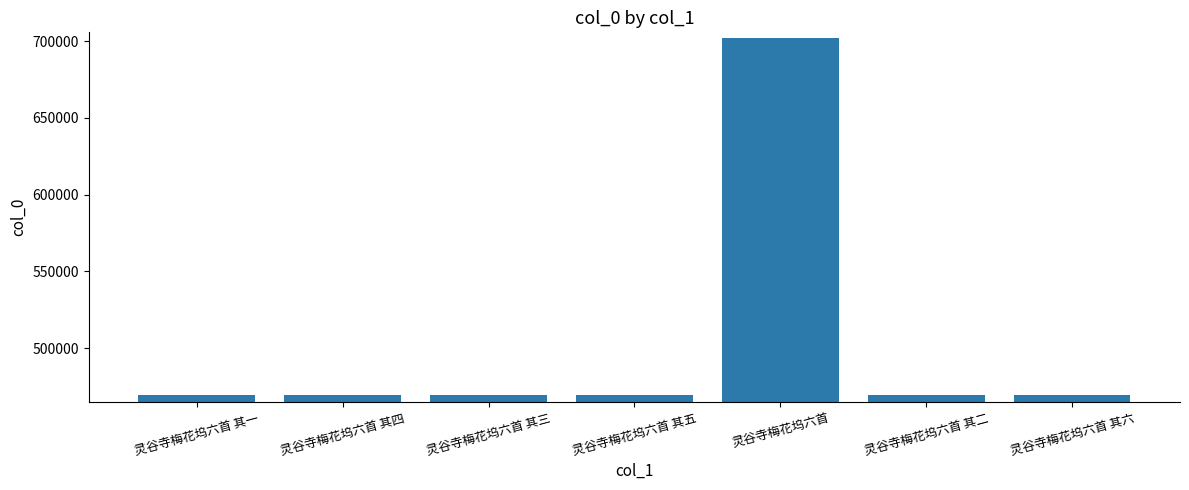

What is the value of the 6th bar from the left?

469453